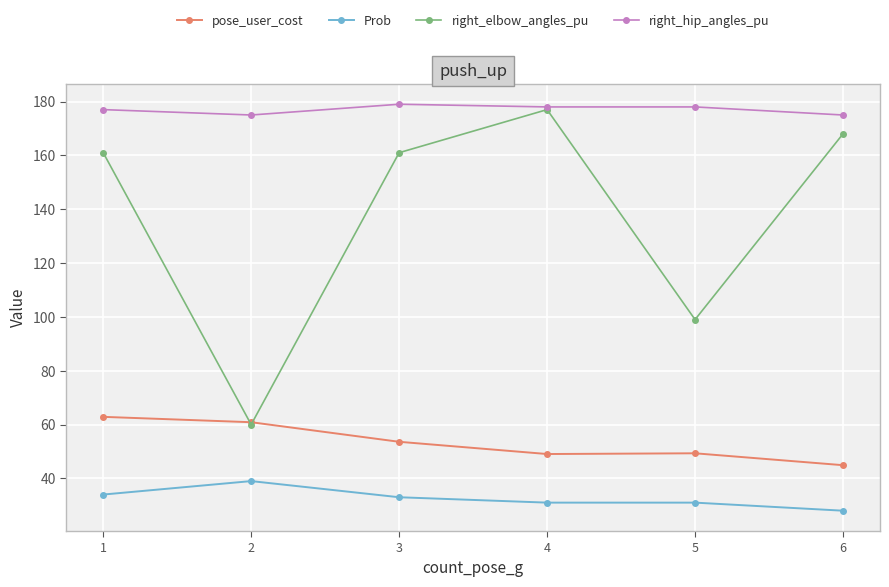

How many data points in pose_user_cost are less than 53?

3